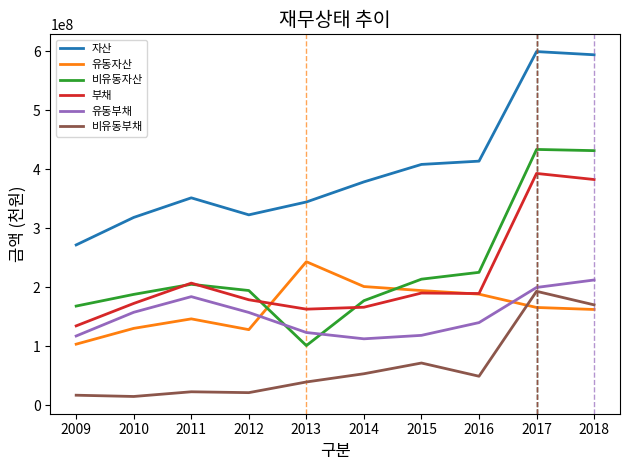

What is the difference between the highest and lowest values at 2011?

328845169